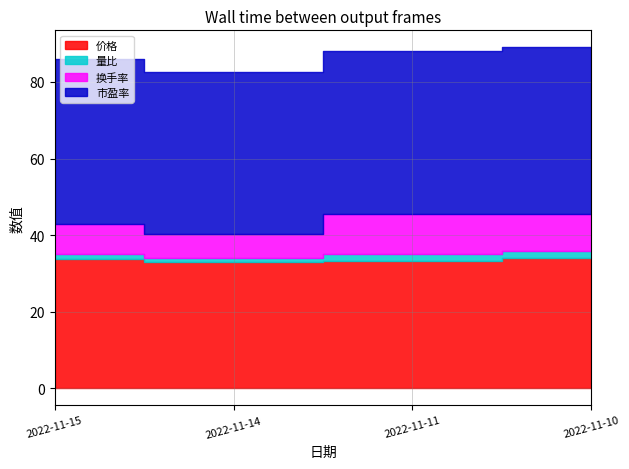

At which category is the sum across all series the highest?

2022-11-10